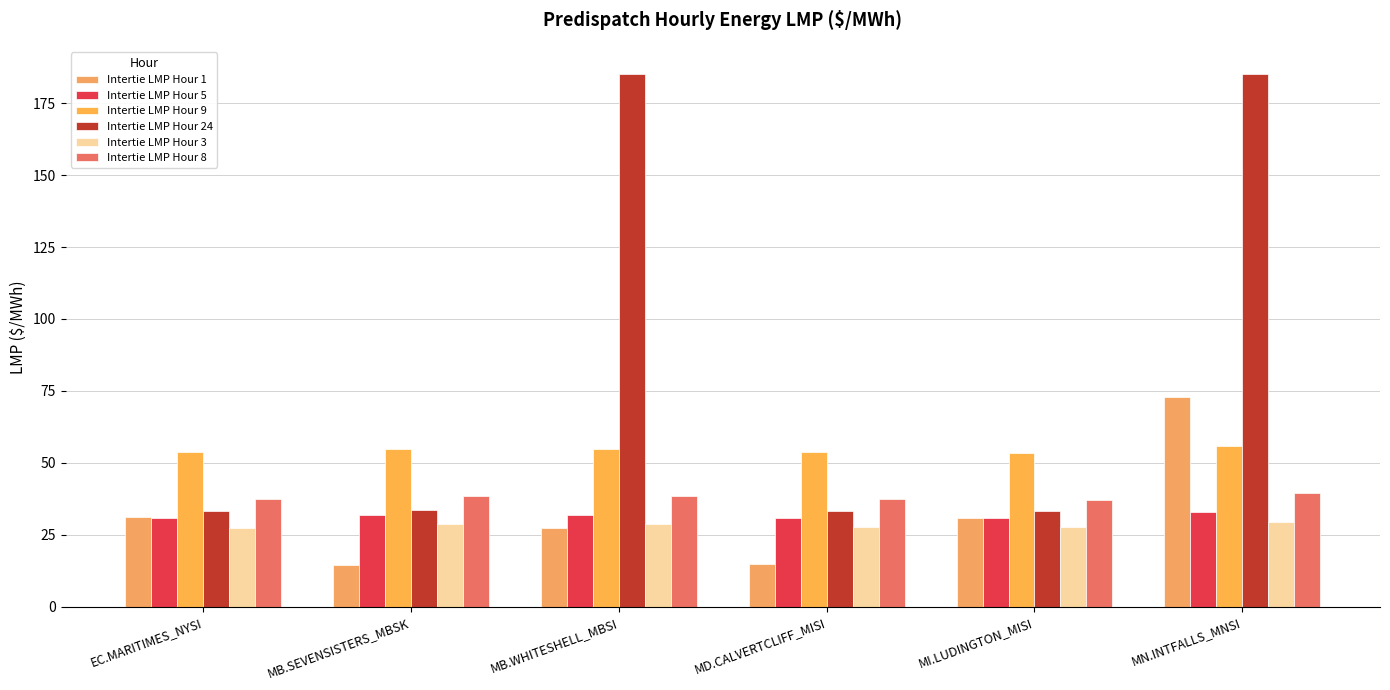

What is the spread (max minus min) of values at MB.SEVENSISTERS_MBSK?

40.4